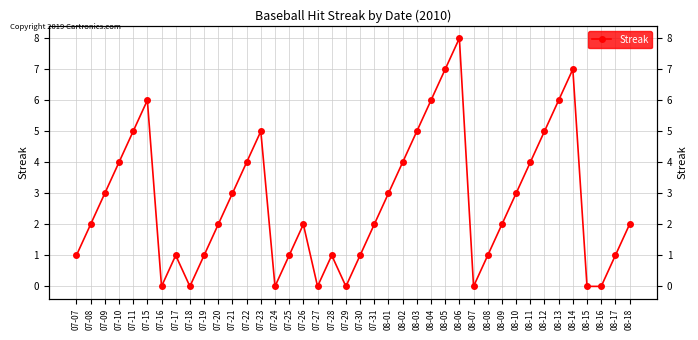

True or false: there are more than 1 points higher than both neighbors.

True